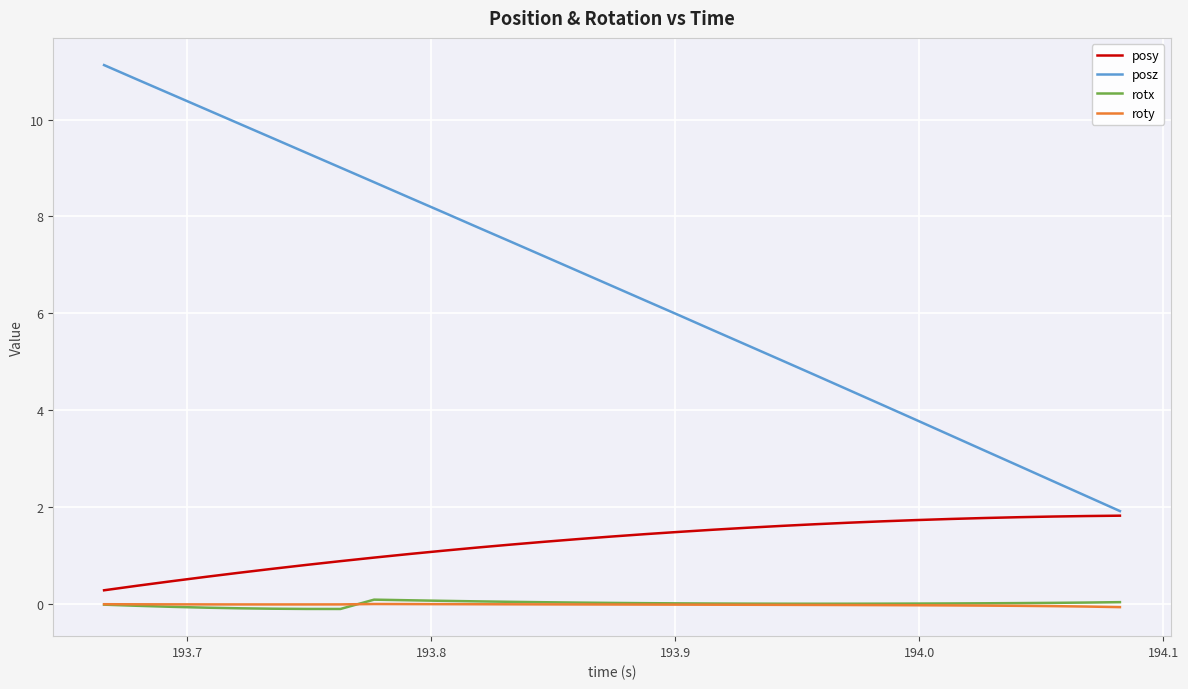

Which series has the largest total across all categories?

posz